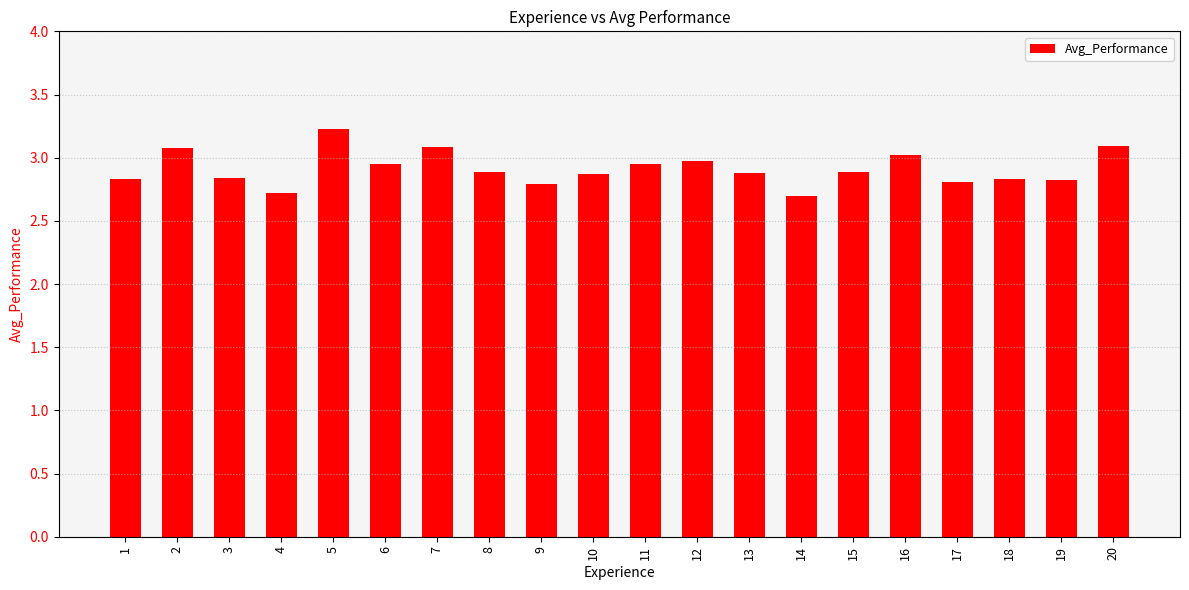

Which label corresponds to the largest value in the chart?

5